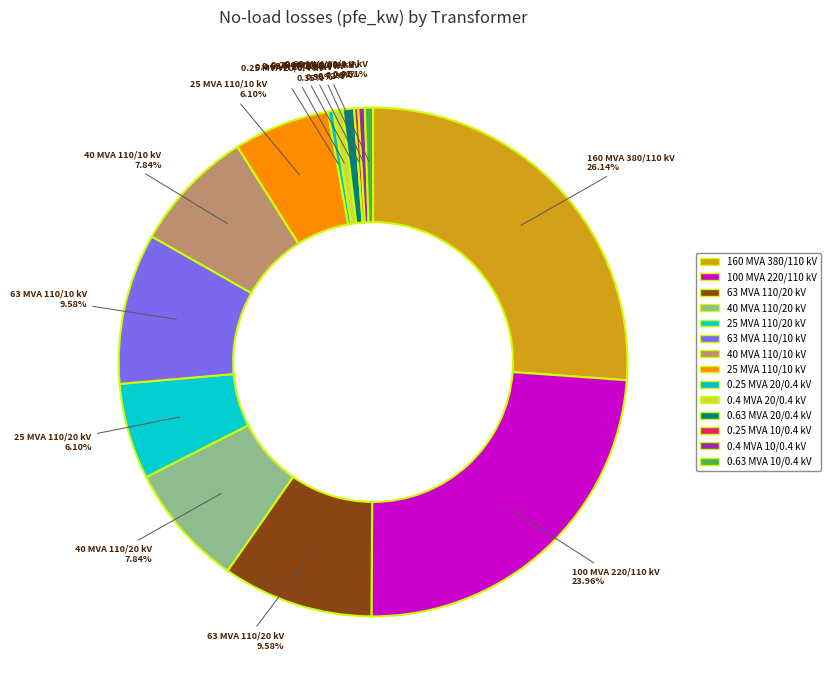

Rank the categories by value from lowest to highest.

0.25 MVA 10/0.4 kV, 0.25 MVA 20/0.4 kV, 0.4 MVA 10/0.4 kV, 0.63 MVA 10/0.4 kV, 0.4 MVA 20/0.4 kV, 0.63 MVA 20/0.4 kV, 25 MVA 110/20 kV, 25 MVA 110/10 kV, 40 MVA 110/20 kV, 40 MVA 110/10 kV, 63 MVA 110/20 kV, 63 MVA 110/10 kV, 100 MVA 220/110 kV, 160 MVA 380/110 kV